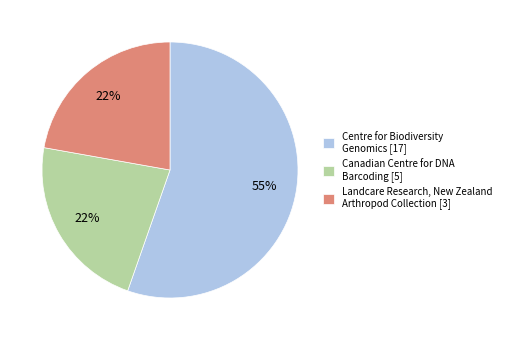

What is the ratio of the value at Landcare Research, New Zealand Arthropod Collection [3] to the value at Canadian Centre for DNA Barcoding [5]?

1.0